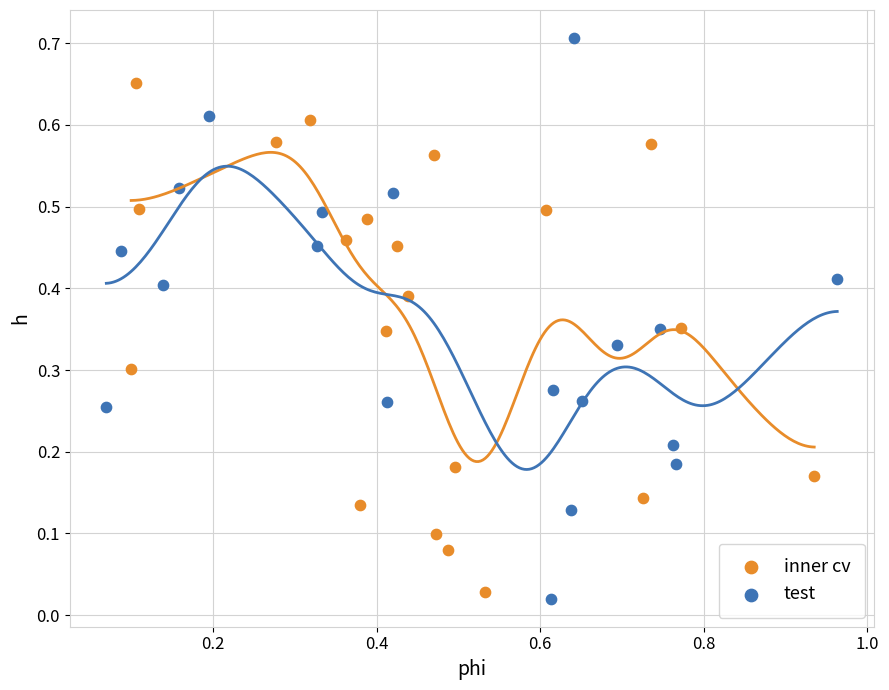

What are all the series names shown in the legend?

inner cv, test